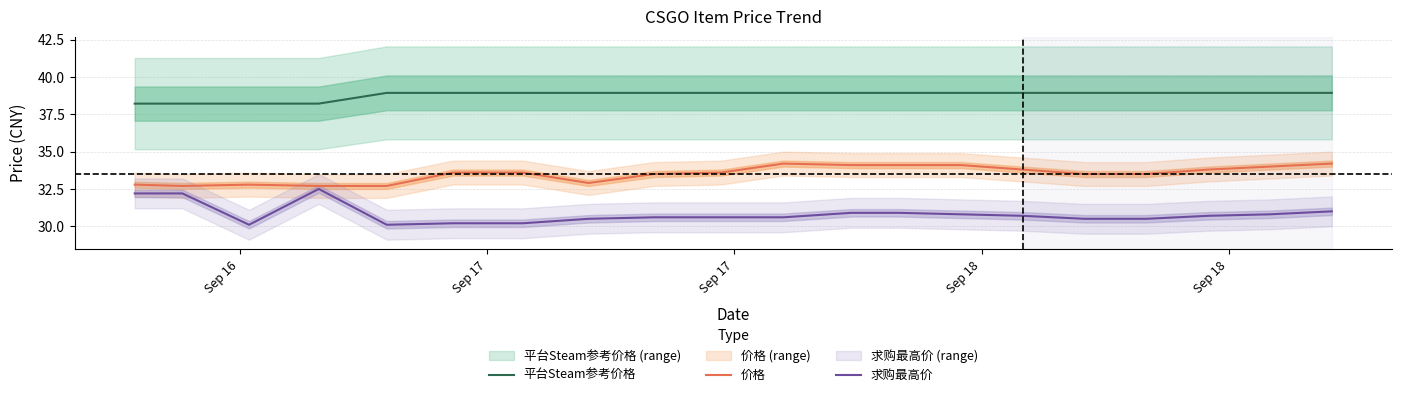

True or false: 平台Steam参考价格 and 求购最高价 intersect in this chart.

False